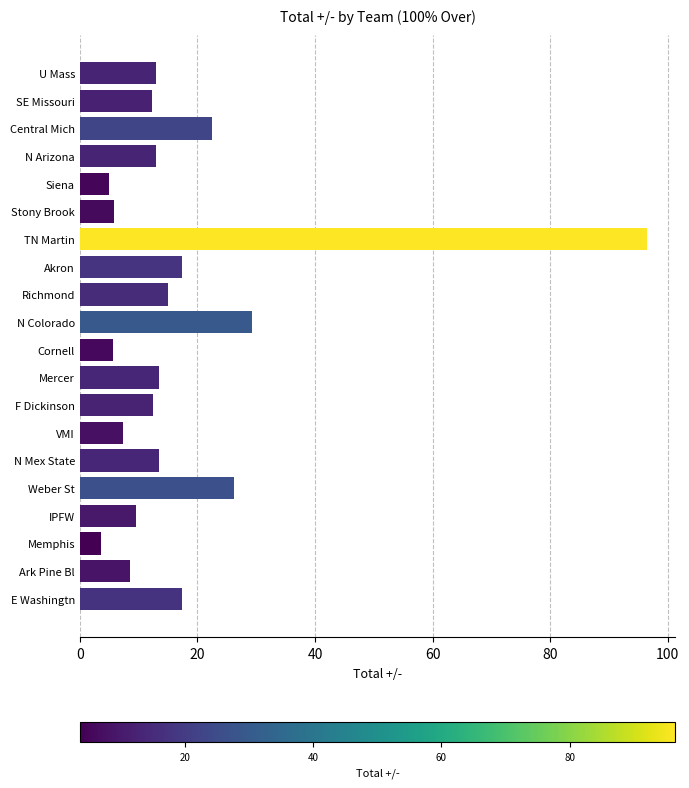

The value at VMI is 7.3. True or false?

True